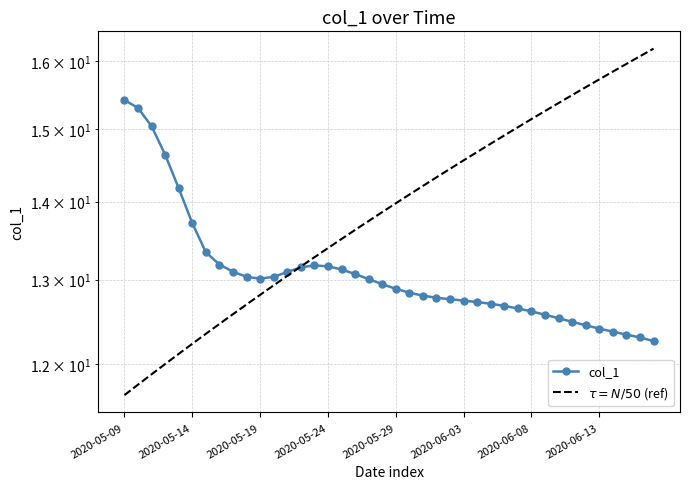

Read the value at 2020-06-03.

12.7